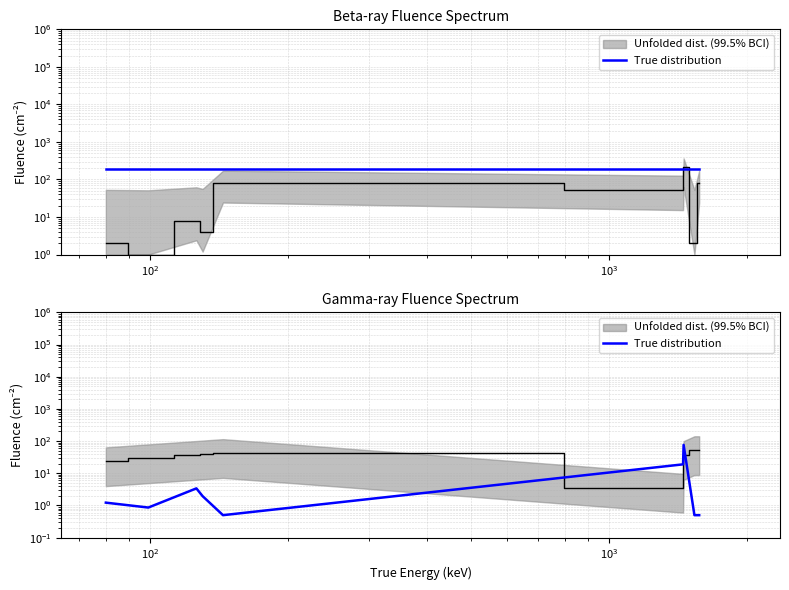

Where is the first local maximum?

$\mathdefault{10^{2}}$